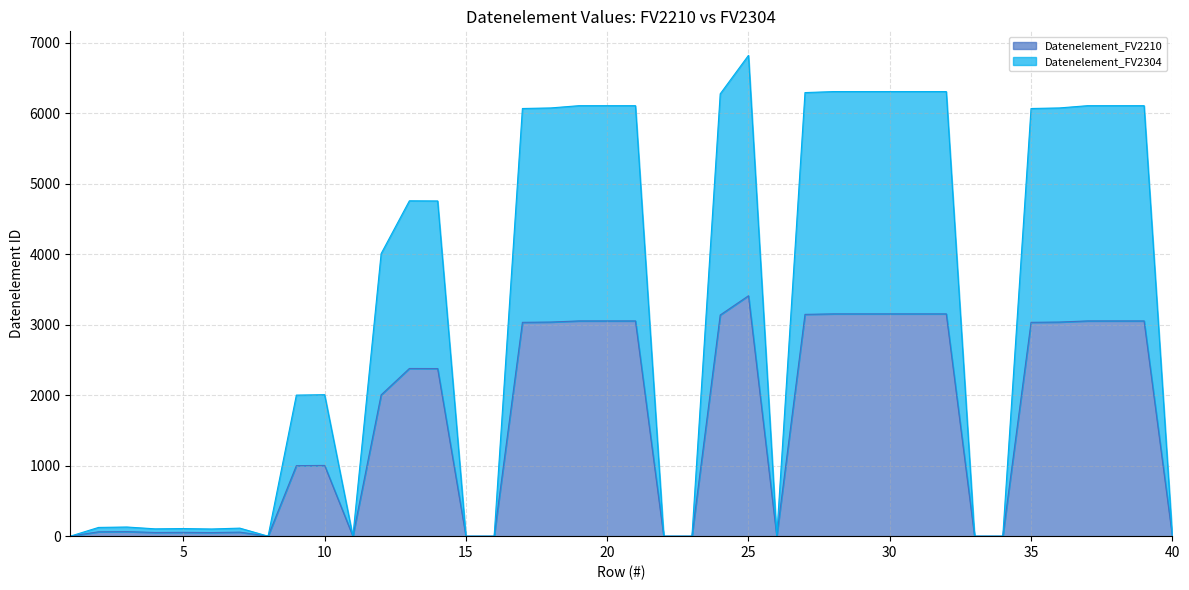

How many interior local peaks does the Datenelement_FV2304 series have?

6